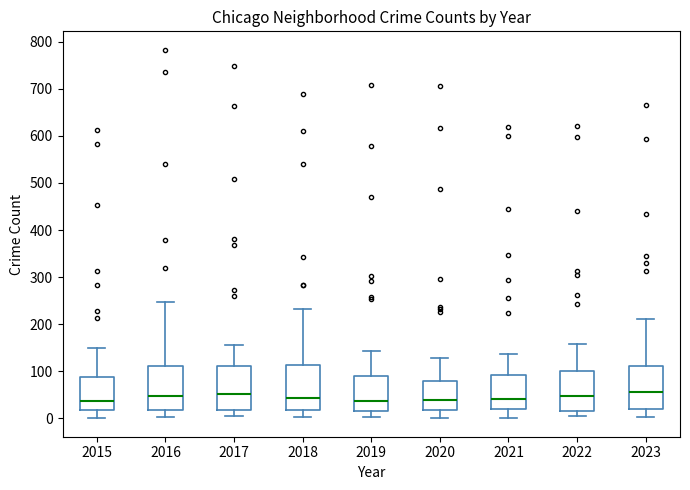

Where does the upper whisker of the box at x = 2023 end on the y-axis? The values are not printed on the chart, so give them approximately, as read against the axis.

210